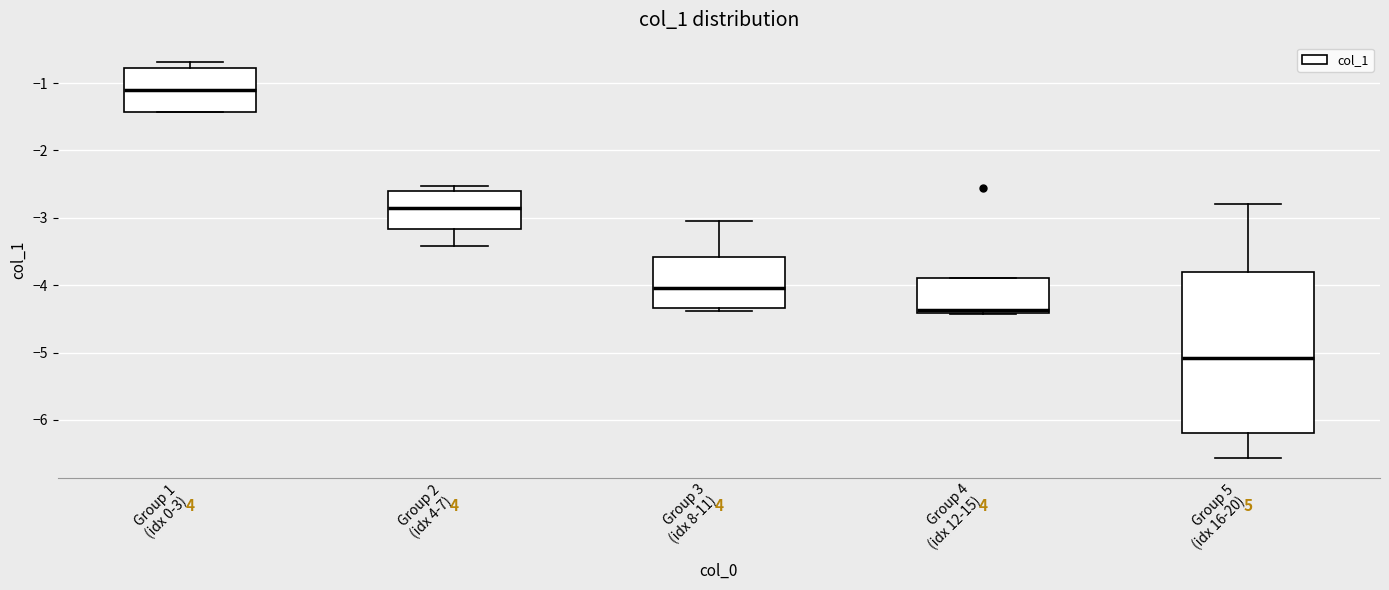

Where is the upper edge of the box for Group 1 (idx 0-3) on the y-axis? The values are not printed on the chart, so give them approximately, as read against the axis.

-0.8